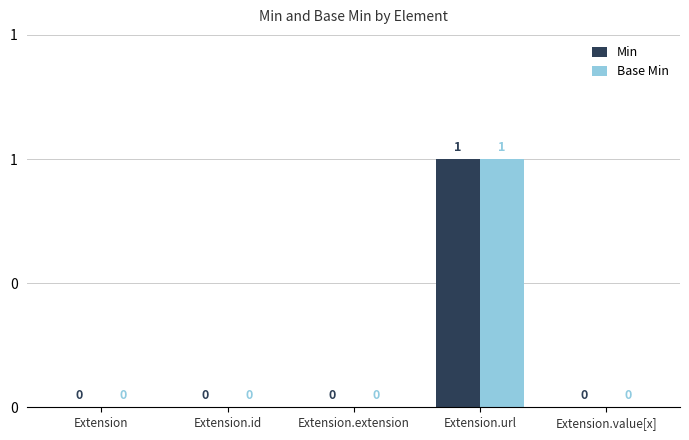

What position from the left is Extension.id?

2